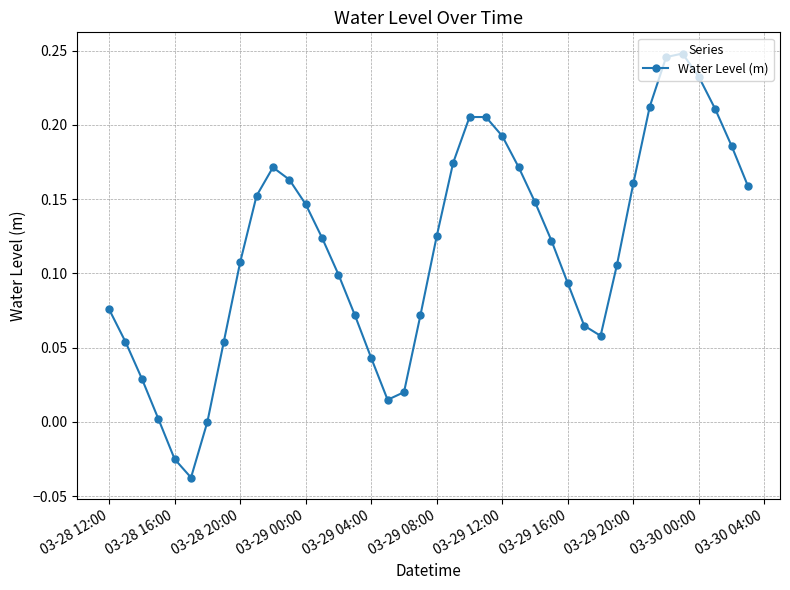

What is the difference between the maximum and minimum values?

0.3